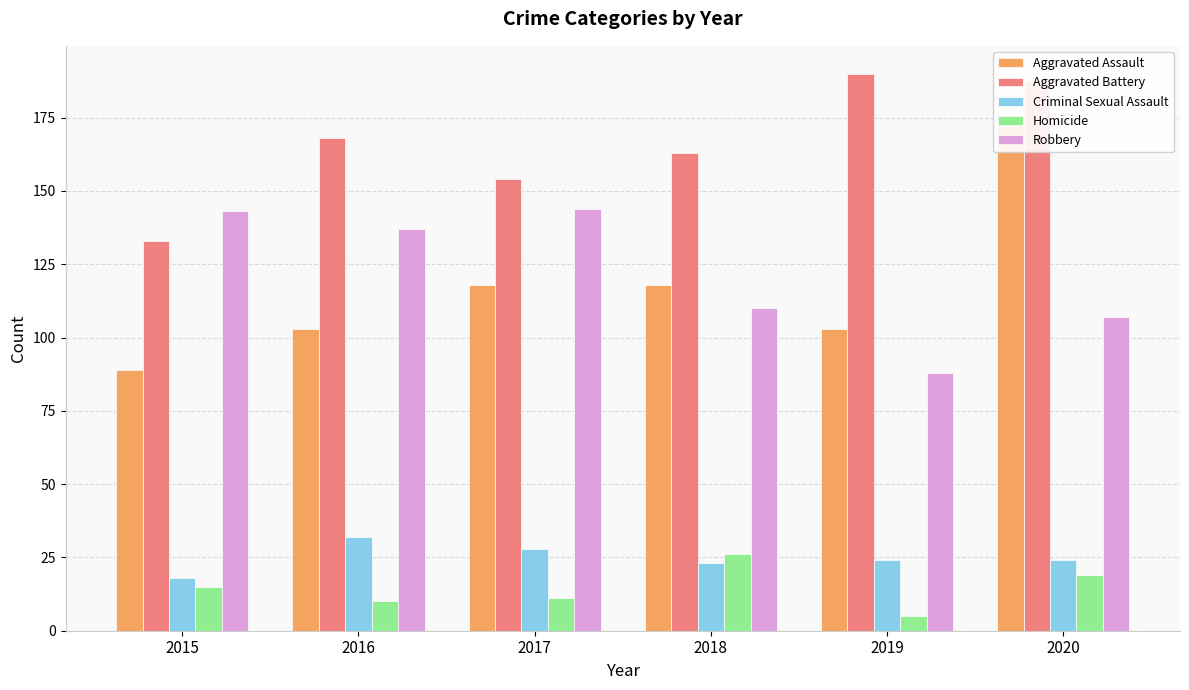

What is the difference between the highest and lowest values at 2015?

128